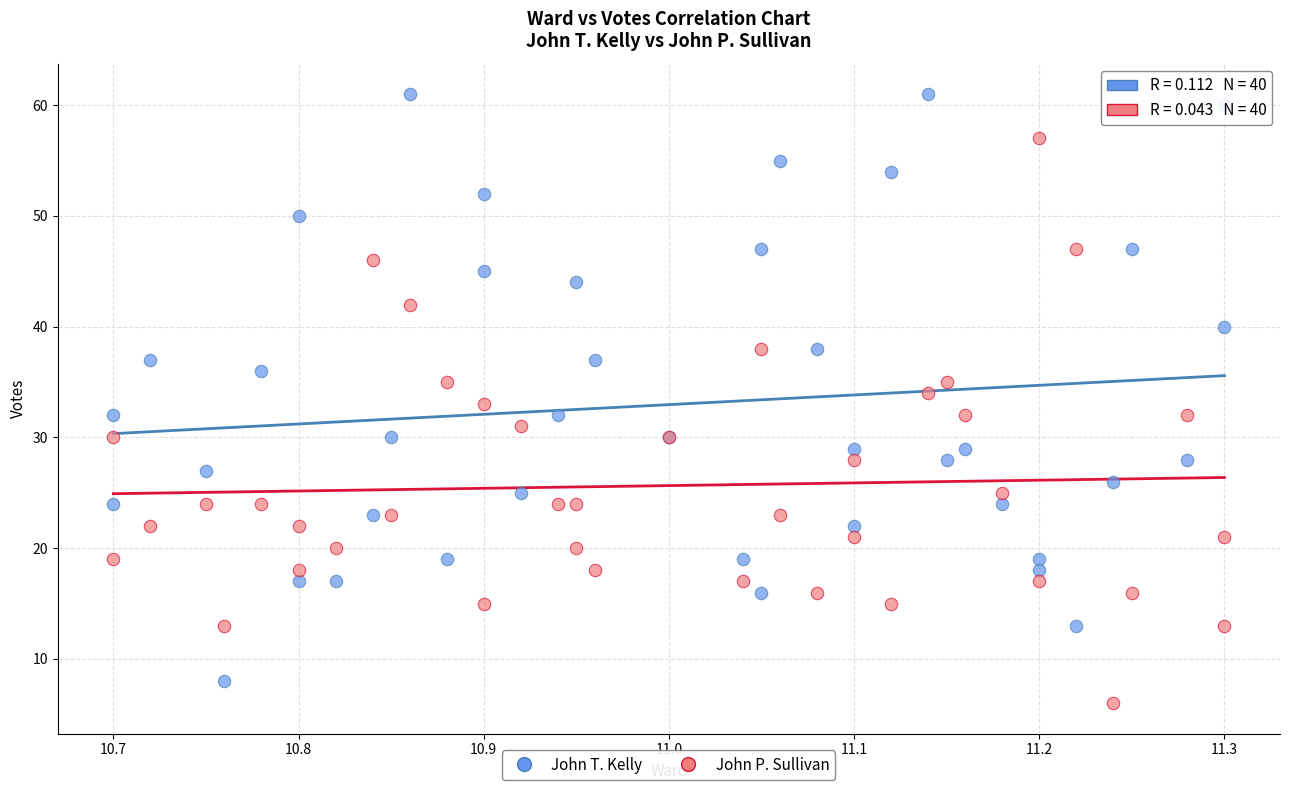

Which series reaches the maximum Y coordinate?

John T. Kelly